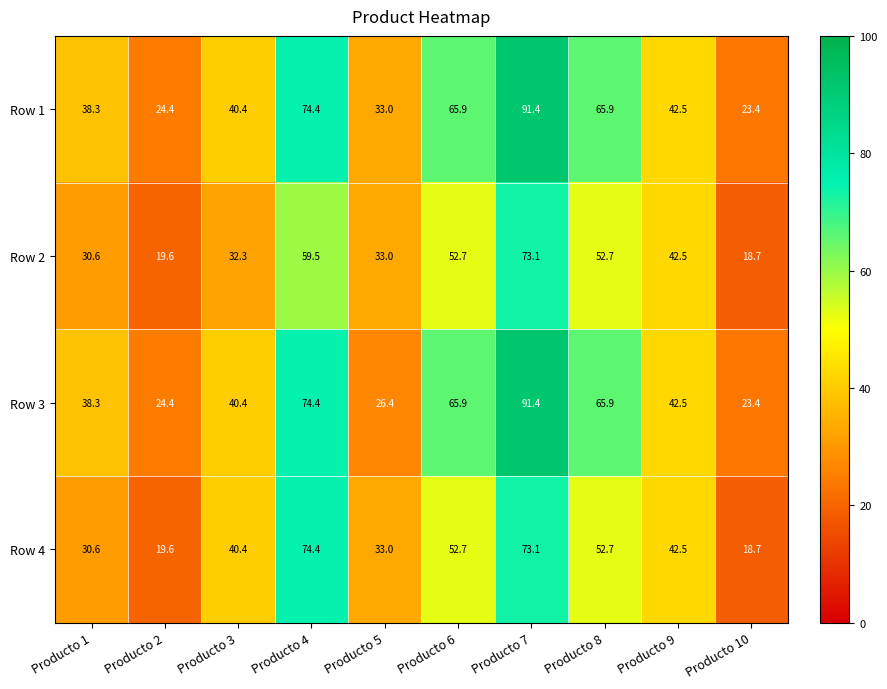

Read the Row 1 value at Producto 7.

91.4